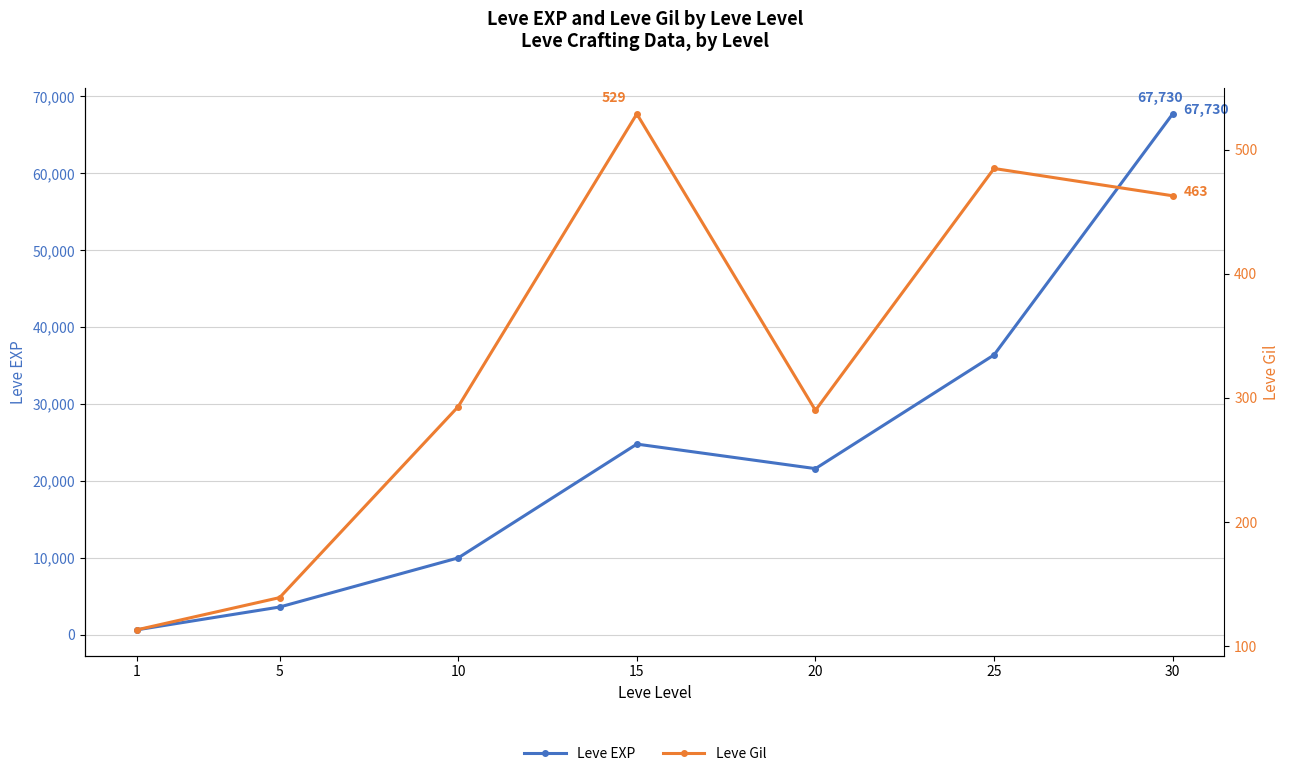

Which label corresponds to the smallest value in the chart?

1